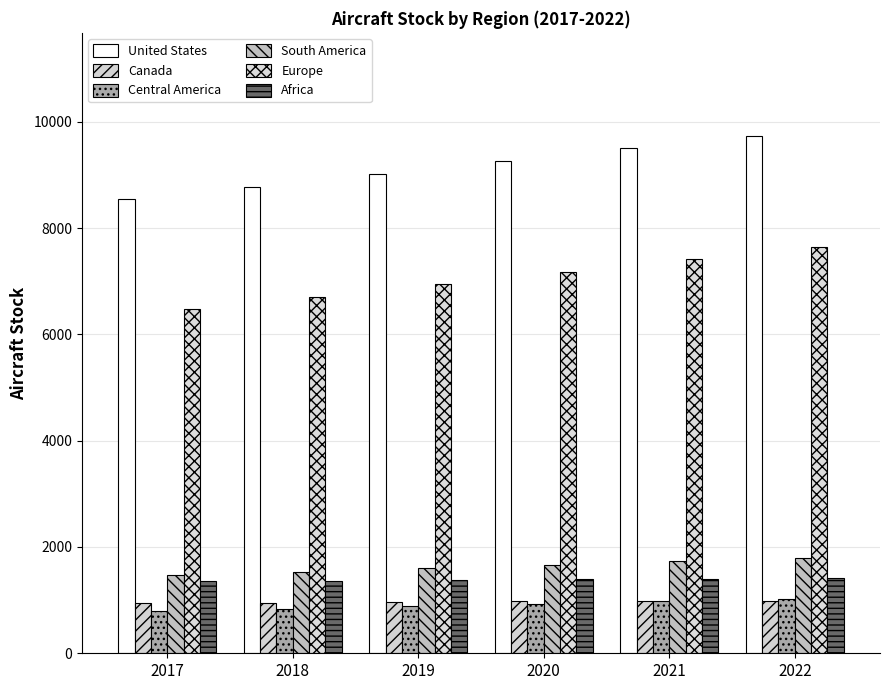

What is the difference between the Africa values at 2020 and 2018?

22.1